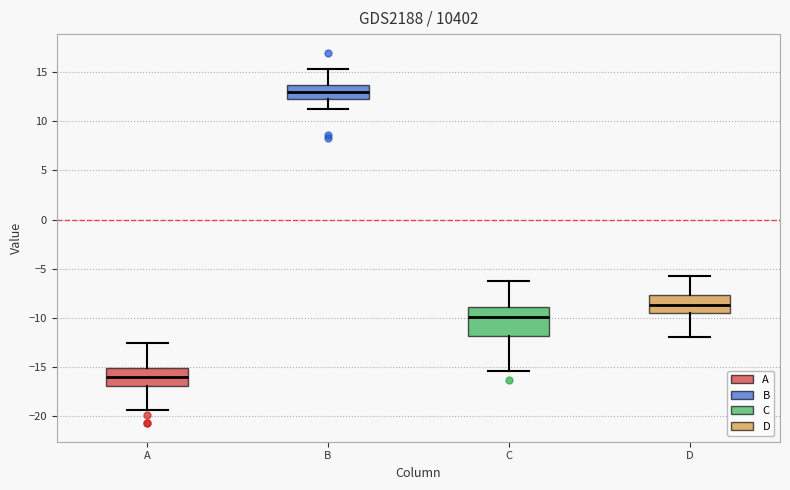

Reading left to right, transcribe this box plot: for each box, give where its median line is, the range the box spans, and where its two whiskers end, as read against the y-axis. The values are not printed on the chart, so give them approximately, as read against the axis.

A: median -16.0, box -17.0 to -15.0, whiskers -19.5 to -12.5
B: median 13.0, box 12.5 to 13.5, whiskers 11.0 to 15.5
C: median -10.0, box -12.0 to -9.0, whiskers -15.5 to -6.0
D: median -8.5, box -9.5 to -7.5, whiskers -12.0 to -5.5